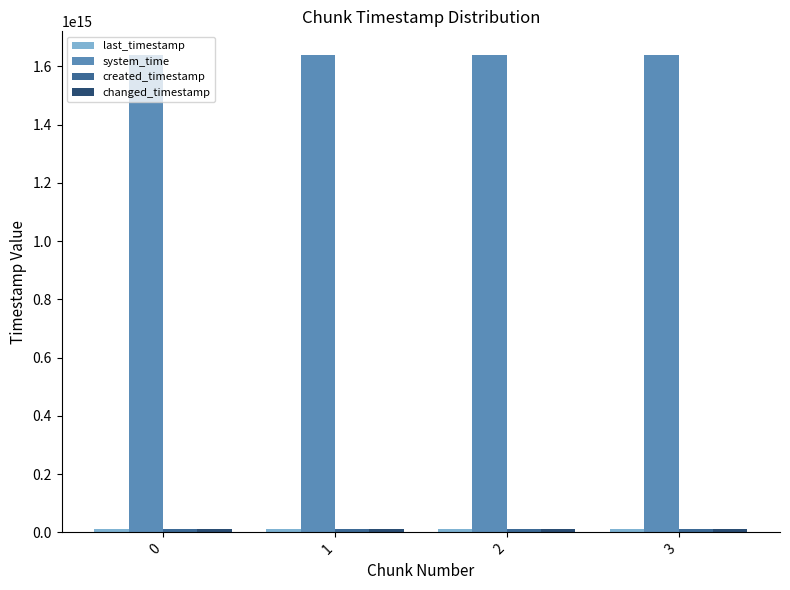

Which series has the largest total across all categories?

system_time